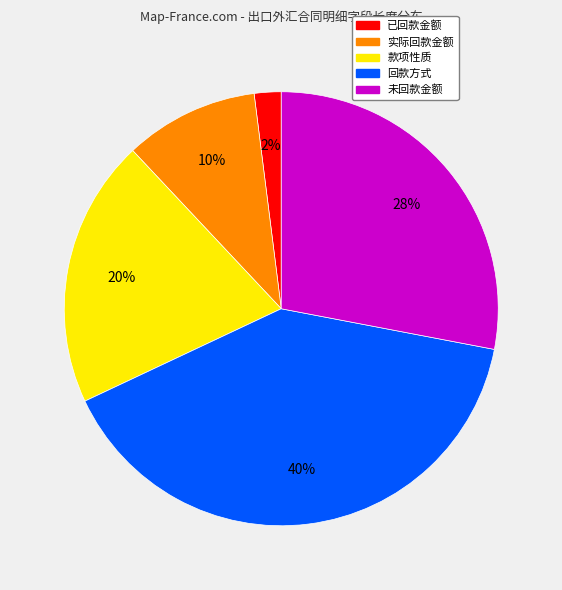

What percentage is the 款项性质 slice, to the nearest percent?

20%